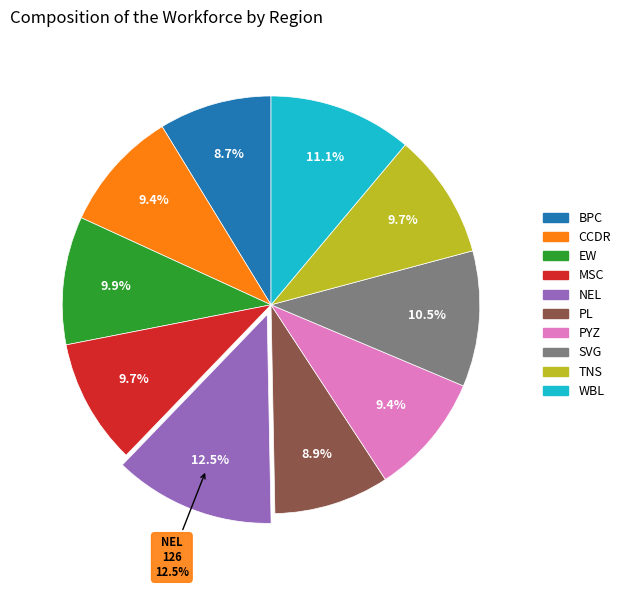

Does any single category account for the majority?

No